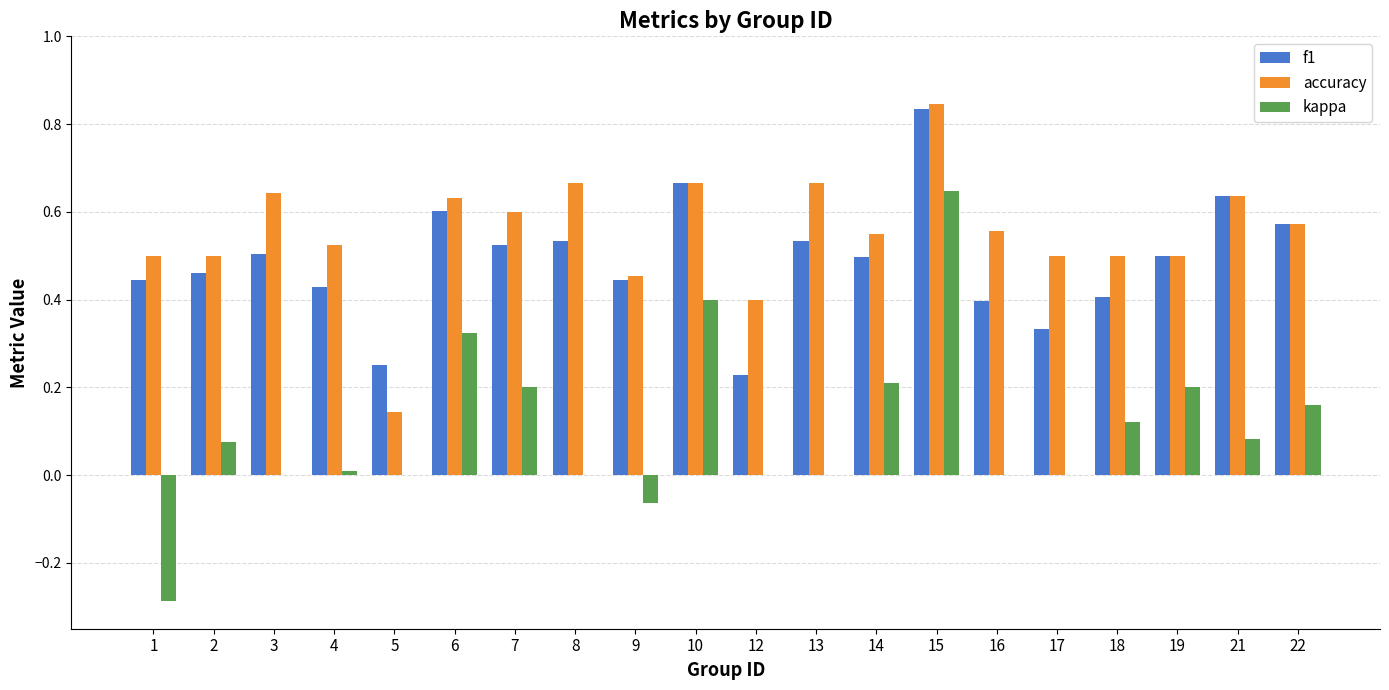

Are the bars grouped side by side (vs. stacked)?

Yes